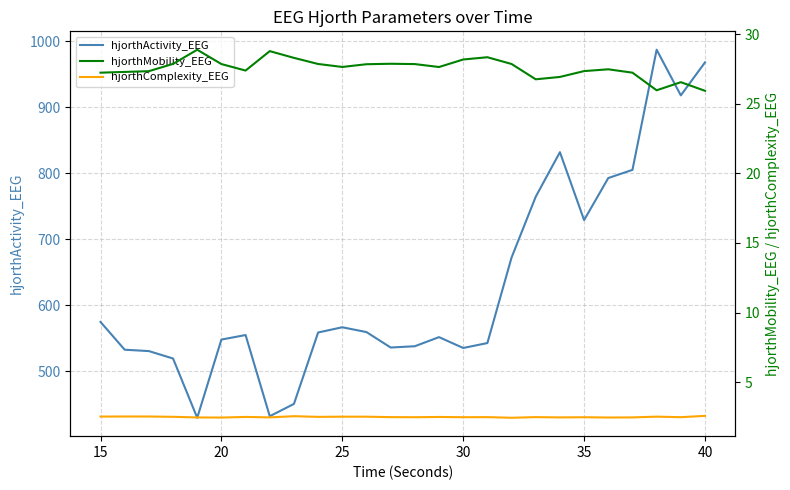

Reading left to right, transcribe all the data shown in this chart.

hjorthActivity_EEG: 574.6	532.5	530.5	519.2	429.4	547.9	554.8	431.8	450.4	558.6	566.6	559.3	535.9	537.8	551.6	535.1	542.6	672.2	764.4	831.9	728.9	792.7	805.0	987.1	917.9	967.9
hjorthMobility_EEG: 27.2	27.3	27.3	27.9	28.9	27.8	27.4	28.8	28.3	27.9	27.6	27.8	27.9	27.8	27.6	28.2	28.3	27.9	26.8	26.9	27.3	27.5	27.2	26.0	26.5	25.9
hjorthComplexity_EEG: 2.5	2.5	2.5	2.5	2.5	2.5	2.5	2.5	2.6	2.5	2.5	2.5	2.5	2.5	2.5	2.5	2.5	2.4	2.5	2.5	2.5	2.5	2.5	2.5	2.5	2.6